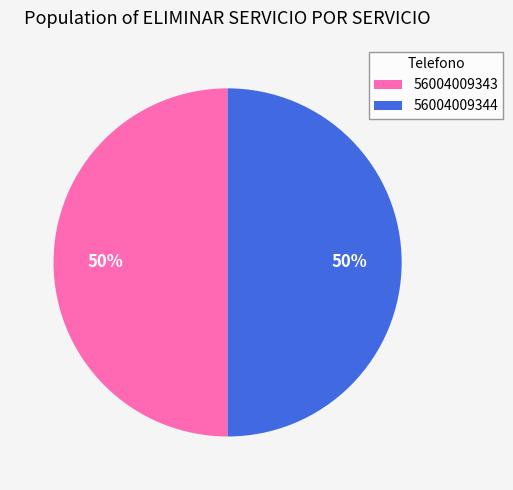

To the nearest percent, what is the combined percentage of 56004009343 and 56004009344?

100%